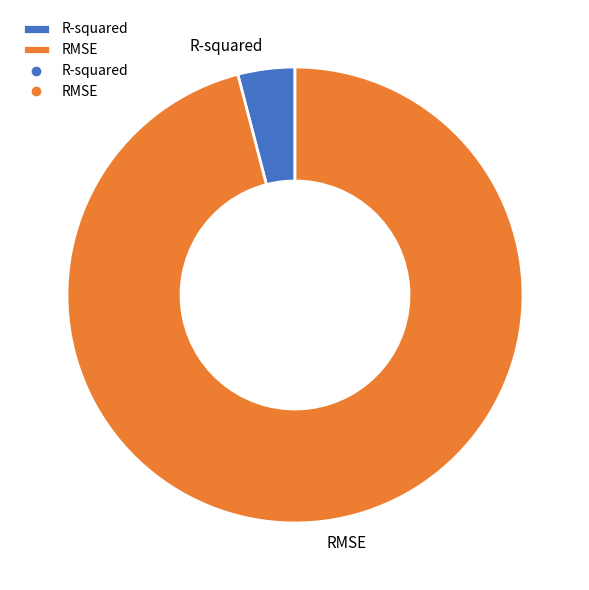

Is it true that R-squared is 4% of the pie?

True